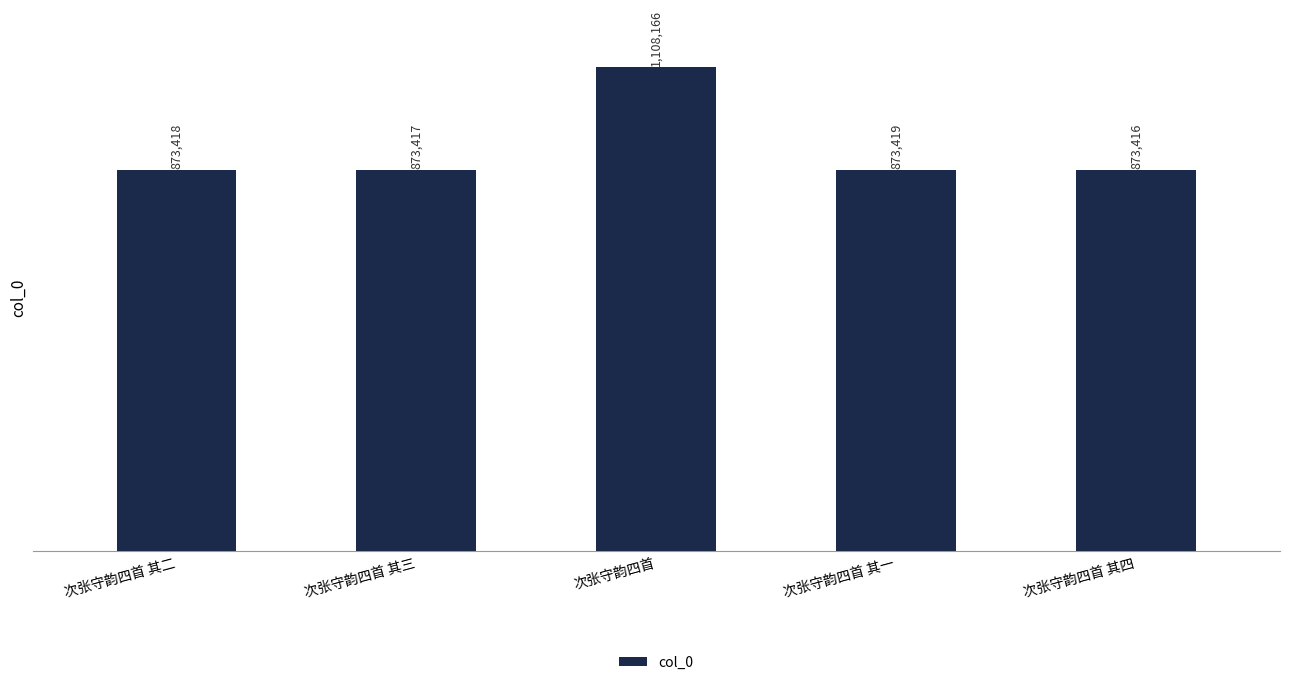

Are the bars grouped side by side (vs. stacked)?

No